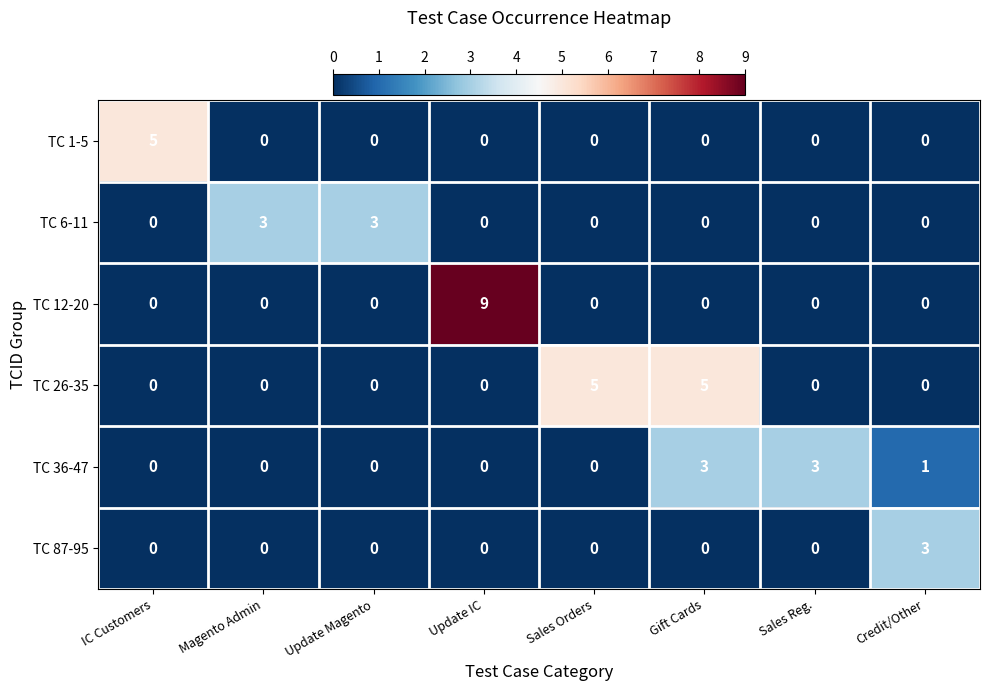

The TC 1-5 series shows 0 at Credit/Other. True or false?

True